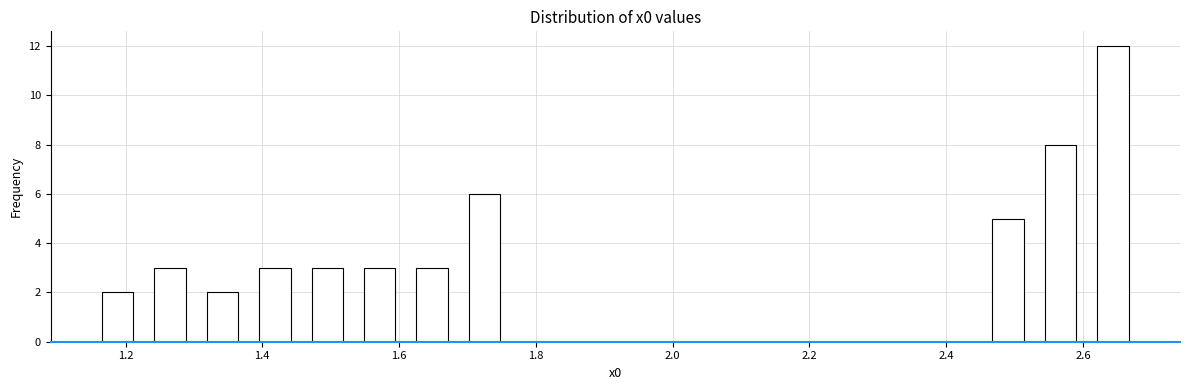

Around what value on the x-axis is the tallest bar? Give the approximate position of its centre, as read against the axis.

2.64